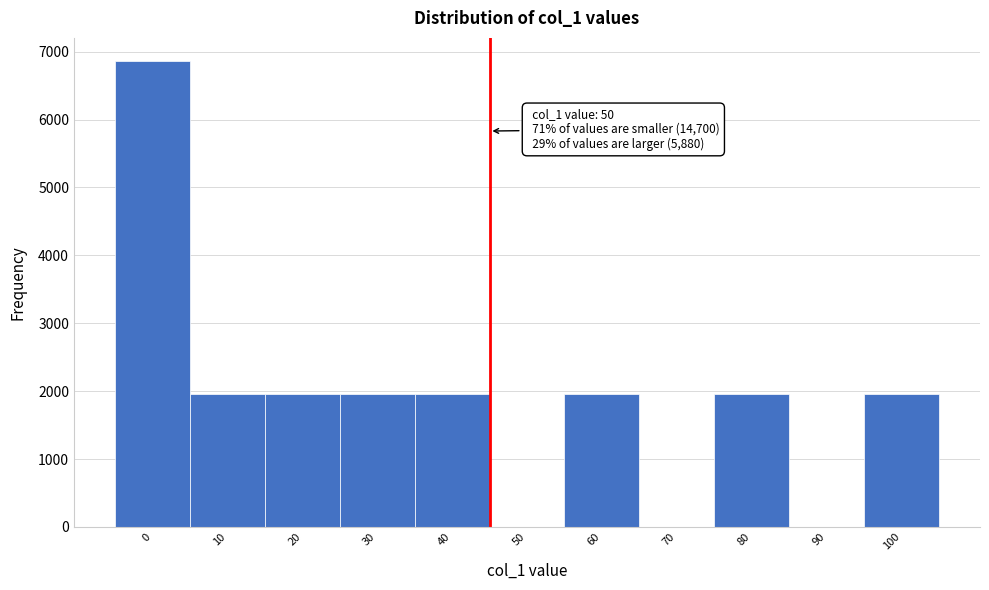

Reading left to right, extract all data points from this chart.

0=6860	10=1960	20=1960	30=1960	40=1960	50=0	60=1960	70=0	80=1960	90=0	100=1960